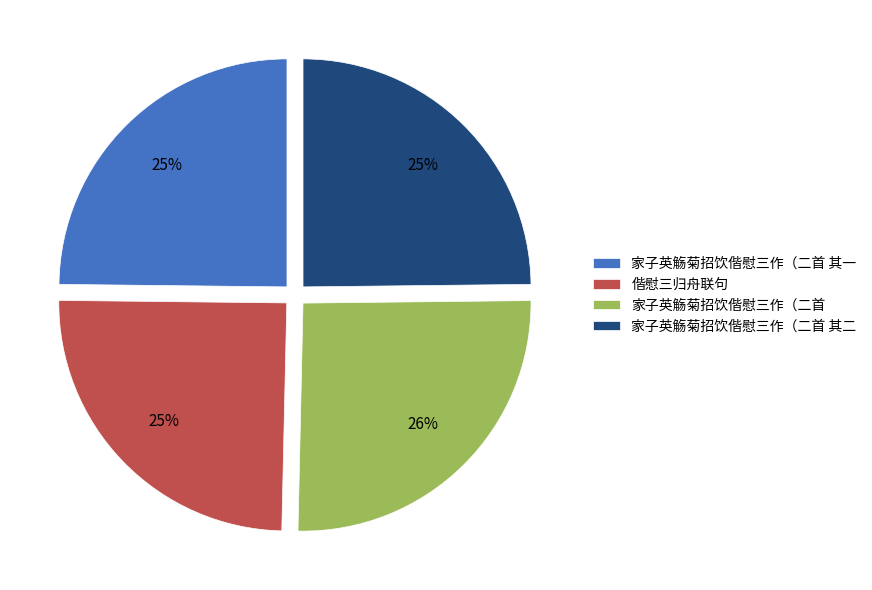

To the nearest percent, what is the average slice percentage?

25%